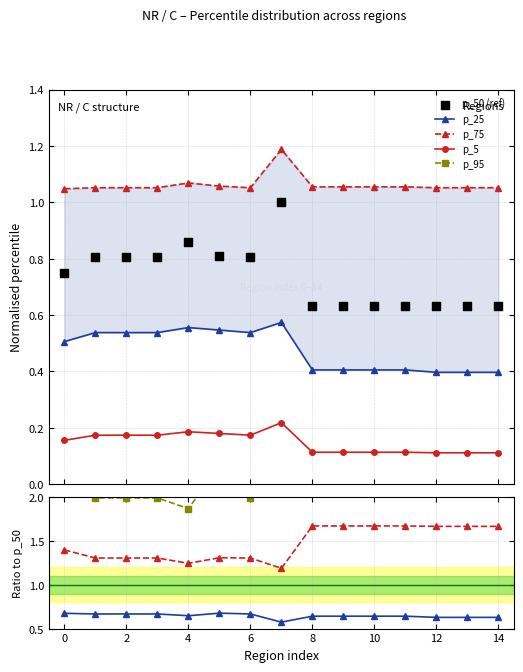

Which series reaches the maximum Y coordinate?

p_95